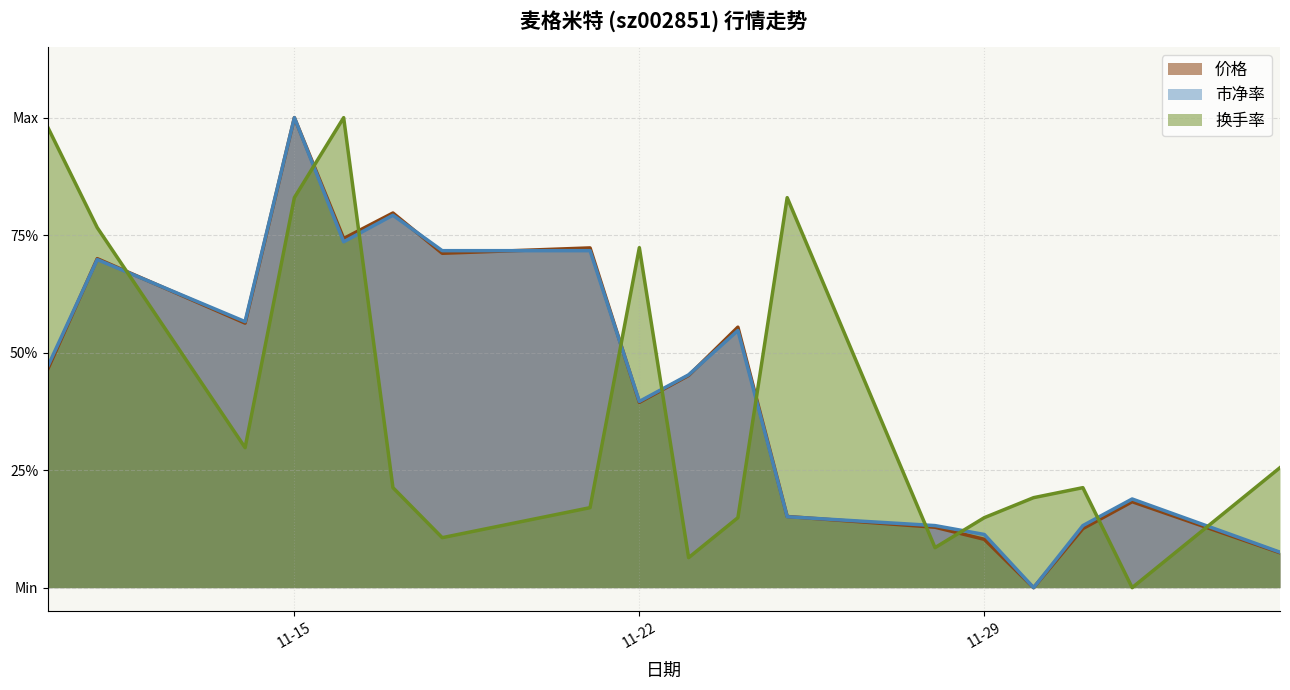

What is the difference between the 市净率 values at 11-15 and 11-29?

0.9